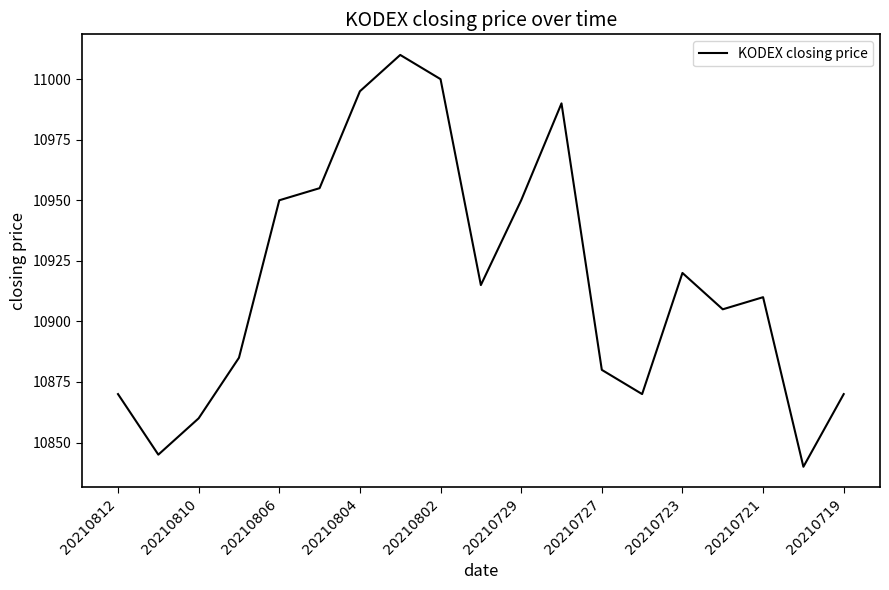

What is the maximum value shown in the chart?

11010